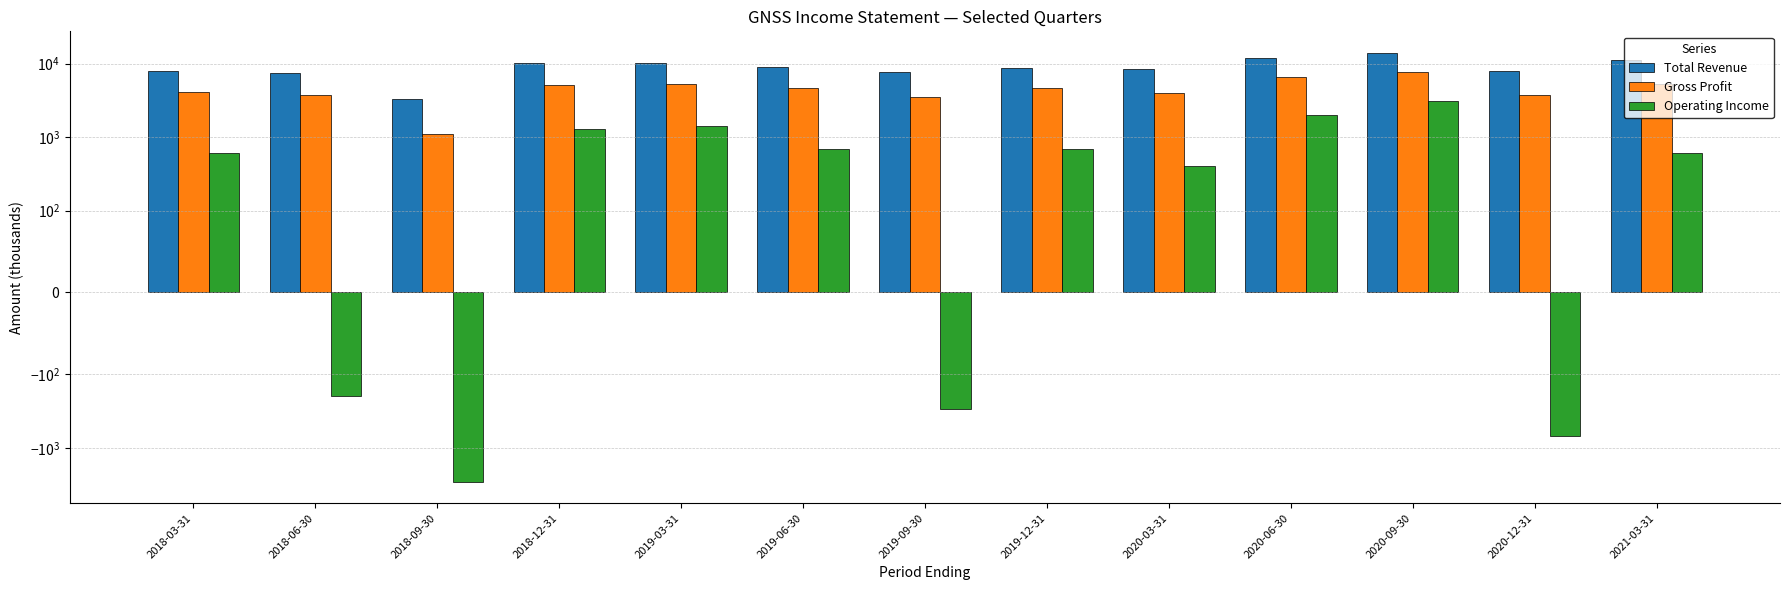

What is the difference between the second highest and minimum values in the Operating Income series?

4900